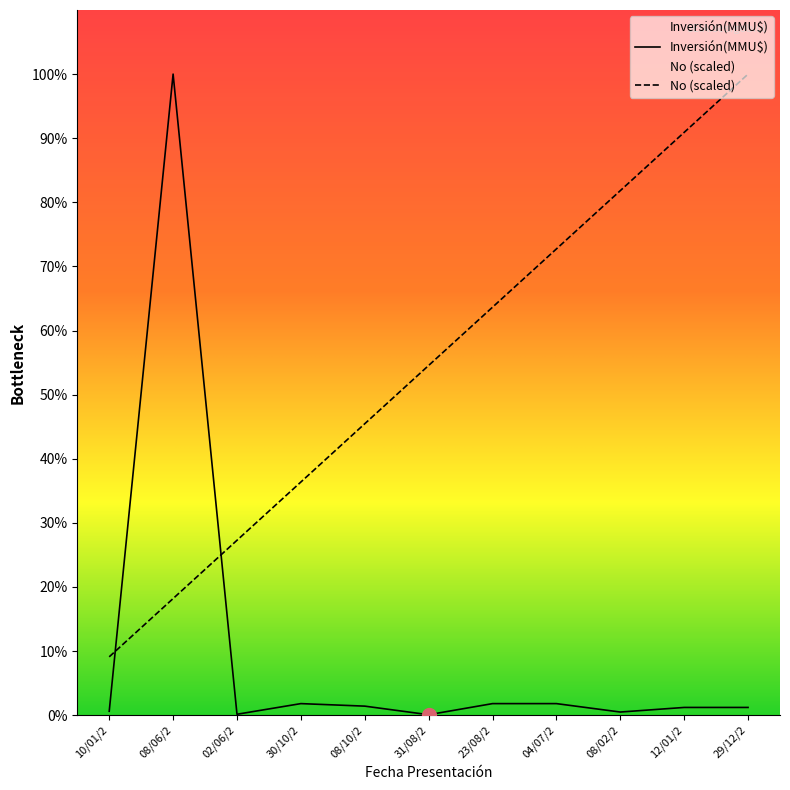

Reading left to right, transcribe all the data shown in this chart.

No: 1521.5	3042.9	4564.4	6085.8	7607.3	9128.7	10650.2	12171.6	13693.1	15214.5	16736.0
Inversión(MMU$): 100.0	16736.0	22.0	300.0	234.0	10.0	300.0	300.0	80.0	200.0	200.0